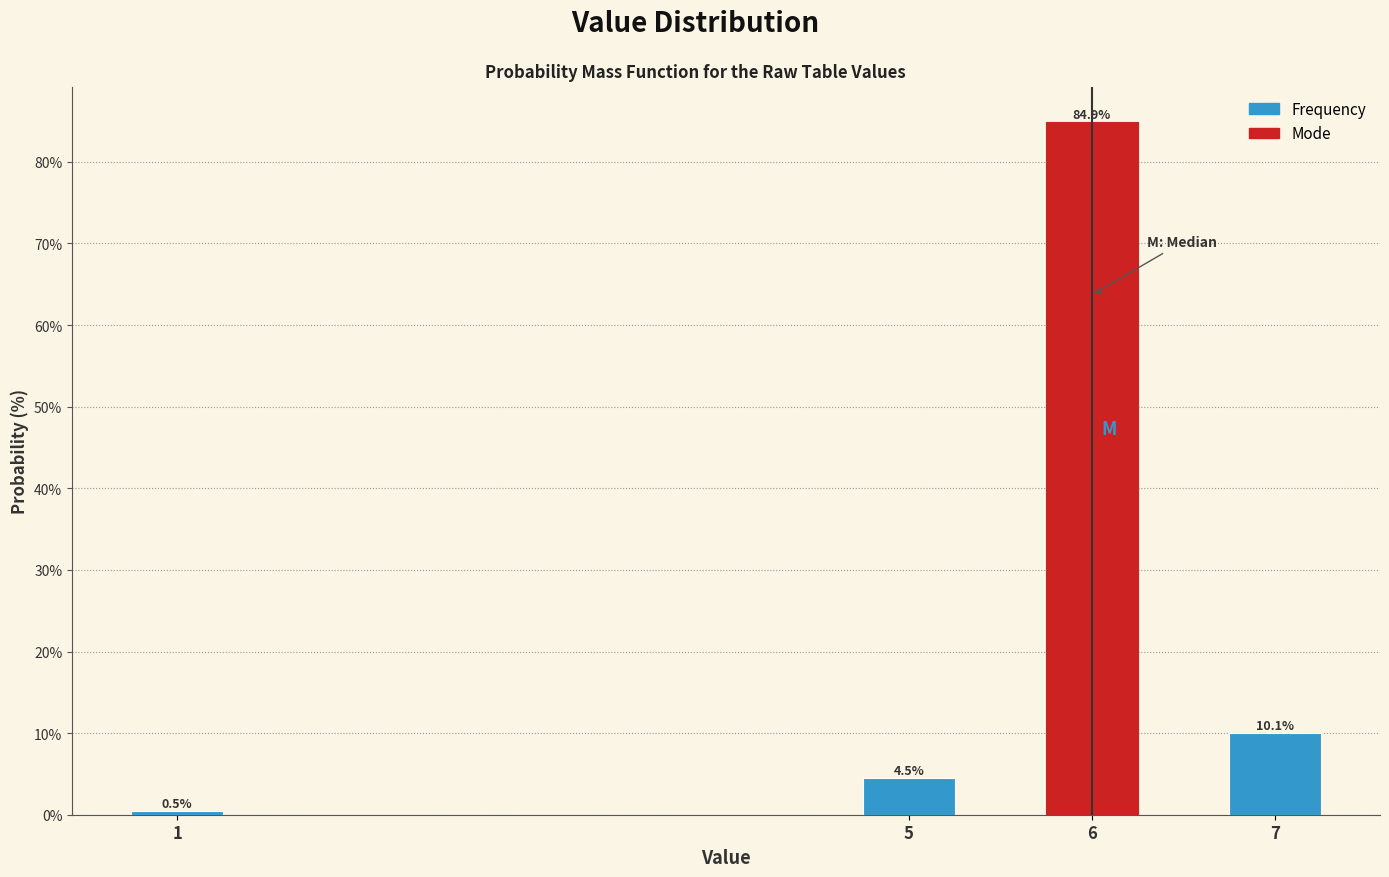

Reading left to right, what are all the values shown in this chart?

0.5	4.5	84.9	10.1